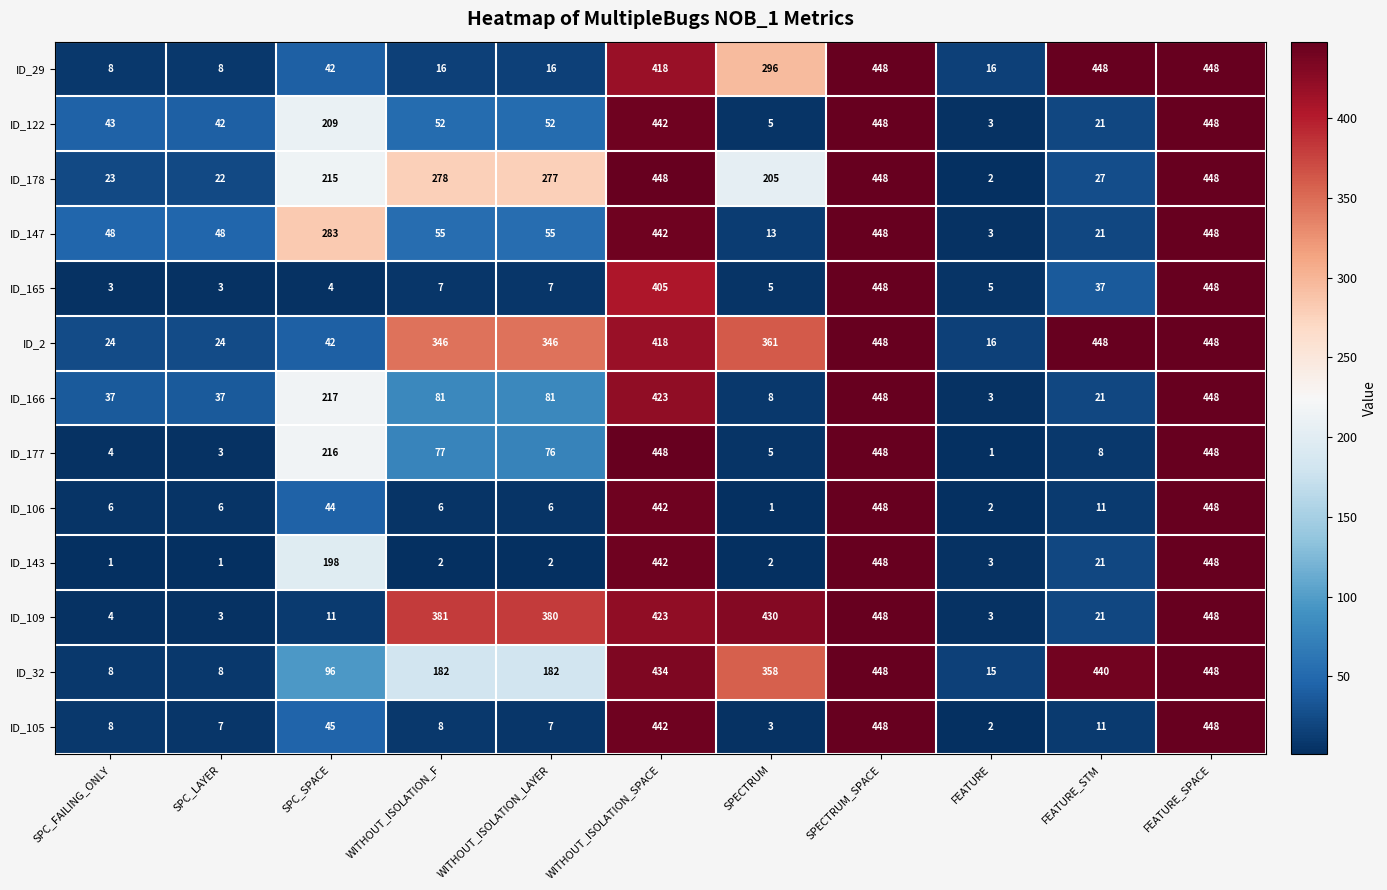

What is the average value of the ID_2 series?

266